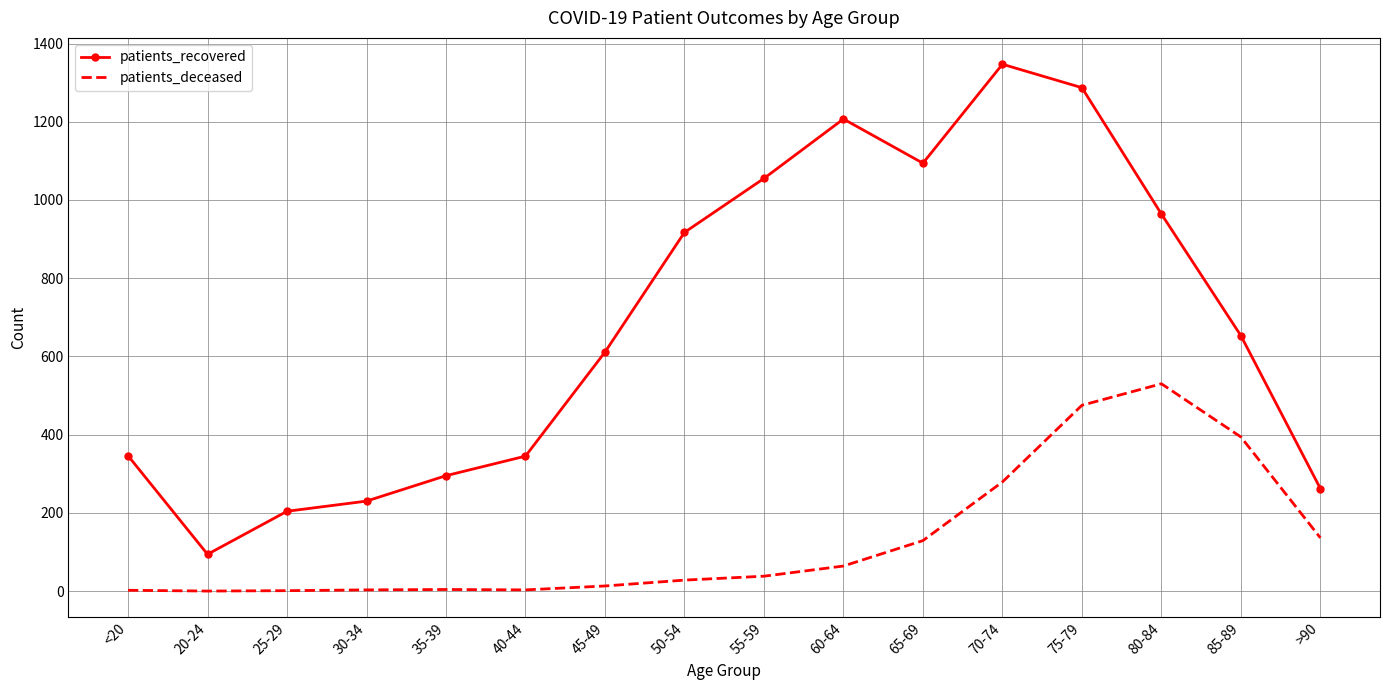

True or false: patients_deceased and patients_recovered intersect in this chart.

False